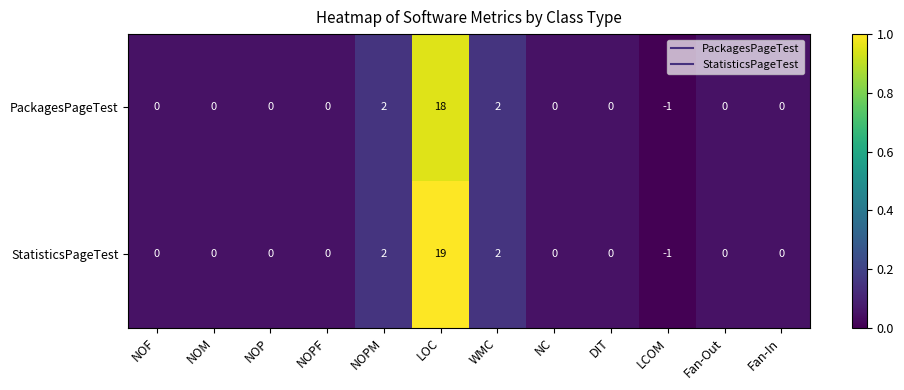

Which series has the largest range (max minus min)?

StatisticsPageTest